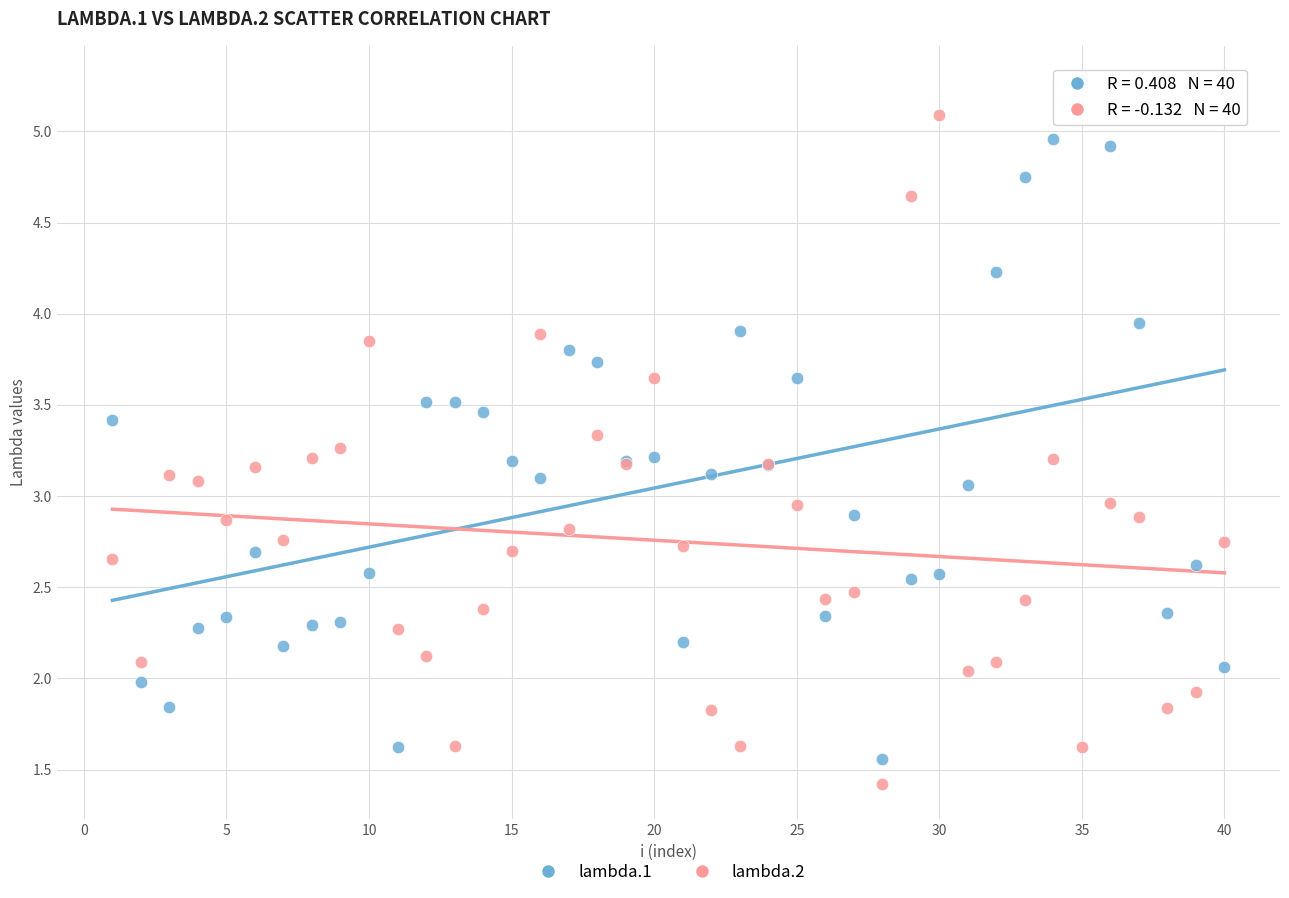

What are all the series names shown in the legend?

lambda.1, lambda.2